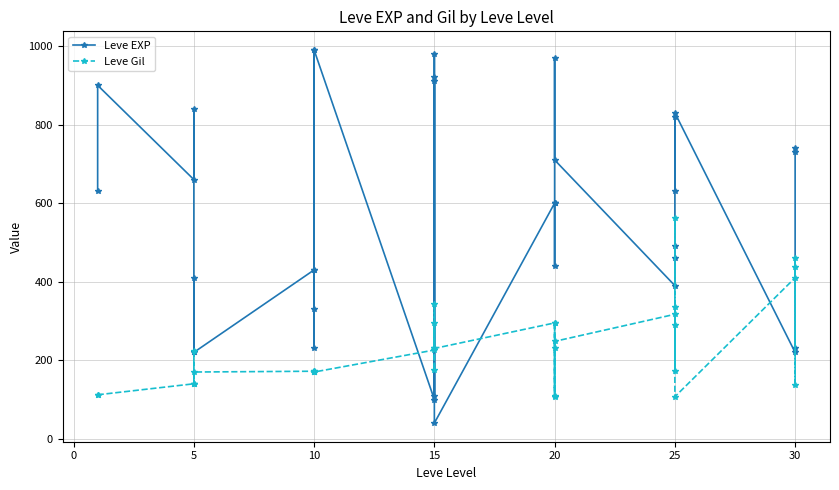

What is the average value of the Leve EXP series?

566